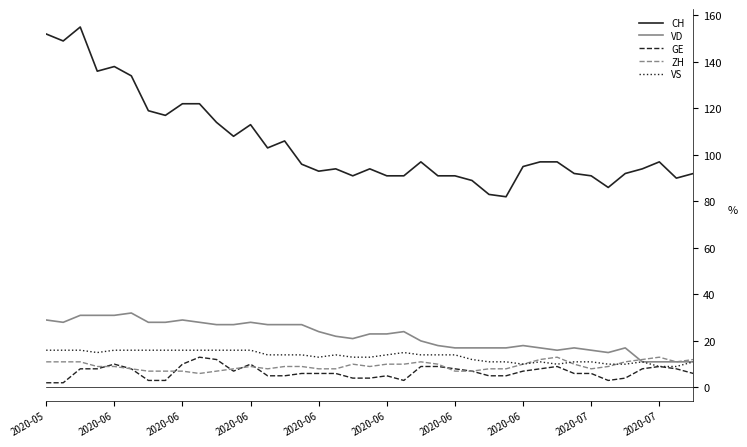

True or false: CH and VD intersect in this chart.

False